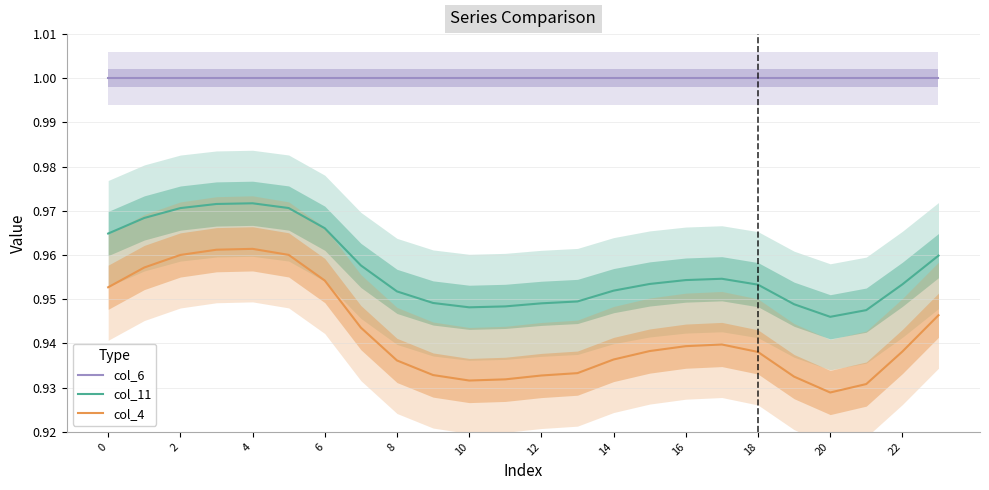

What is the label of the 10th point from the right?

14